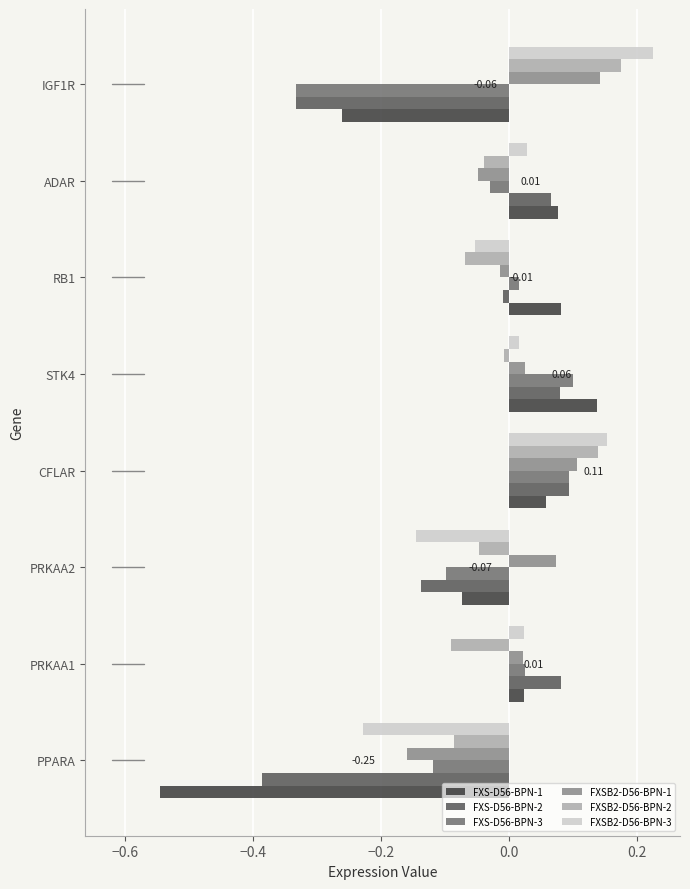

At which label does FXSB2-D56-BPN-1 reach its minimum?

PPARA